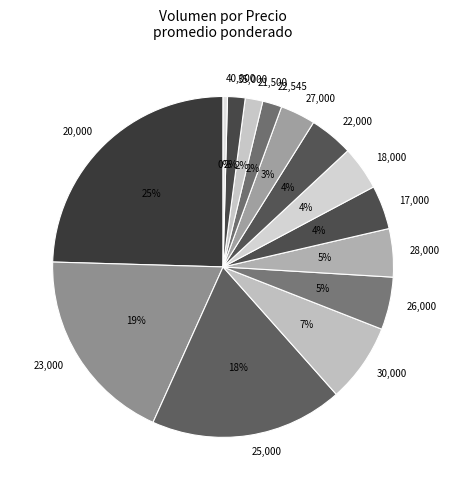

Is it true that 35,000 is 11% of the pie?

False